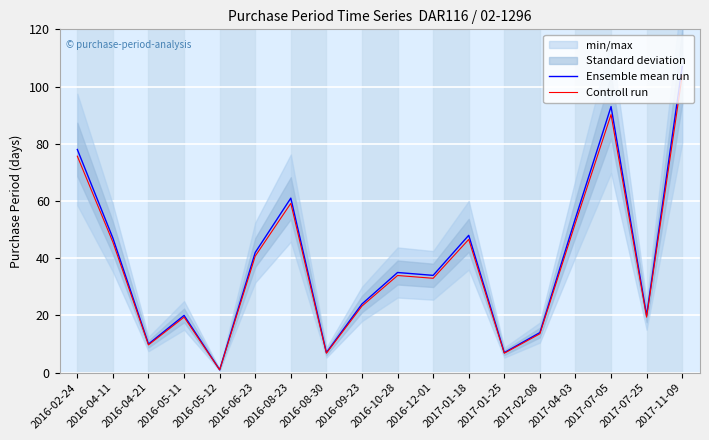

True or false: Ensemble mean run has more than 2 interior local peaks.

True